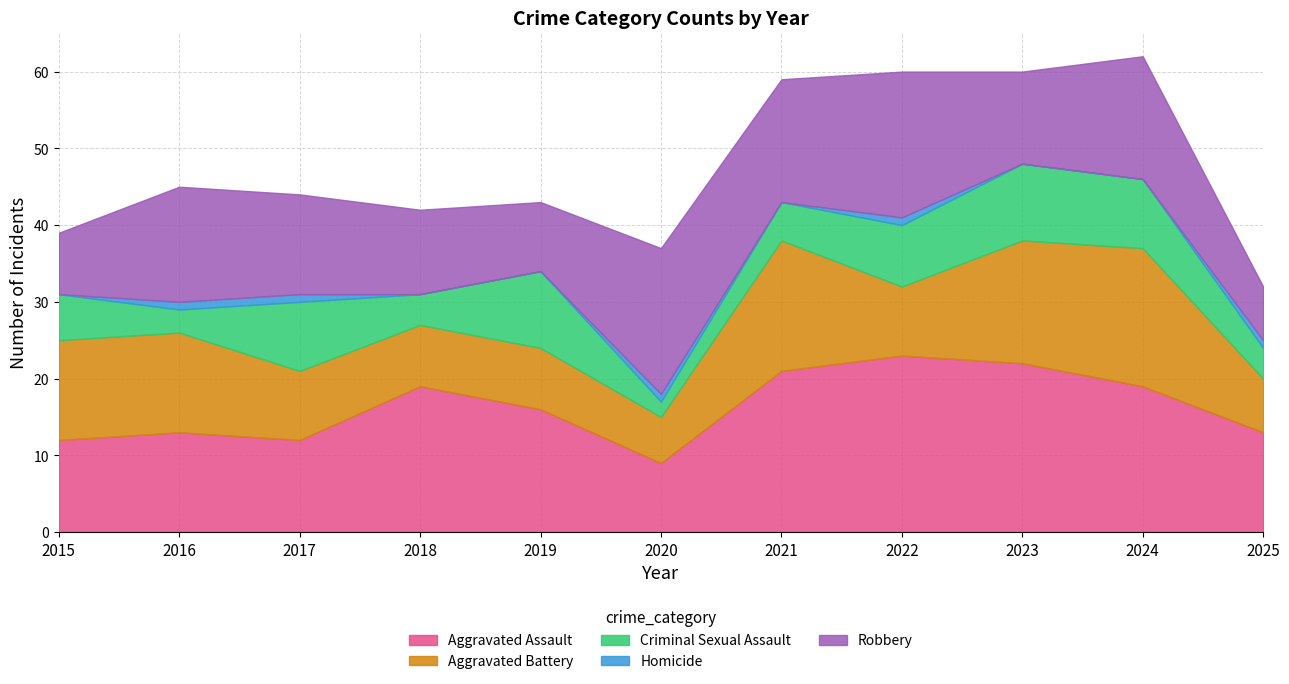

Which series changed the most between 2021 and 2022?

Aggravated Battery